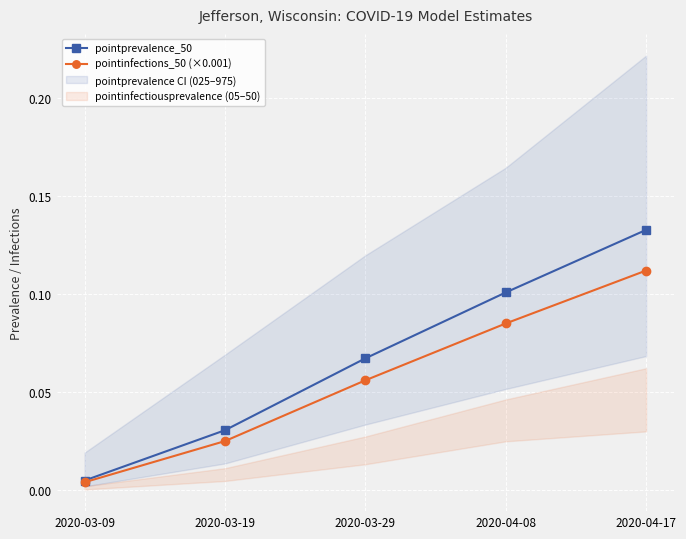

Reading left to right, transcribe all the data shown in this chart.

pointprevalence_50: 0.0	0.0	0.1	0.1	0.1
pointinfections_50 (×0.001): 0.0	0.0	0.1	0.1	0.1